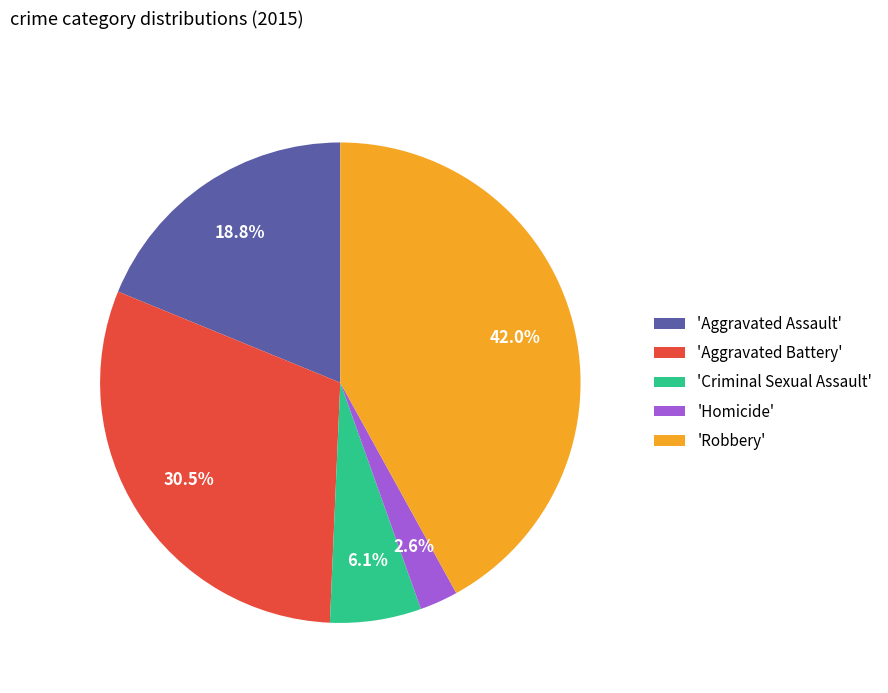

Do 'Robbery' and 'Criminal Sexual Assault' together represent more than half of the pie?

No